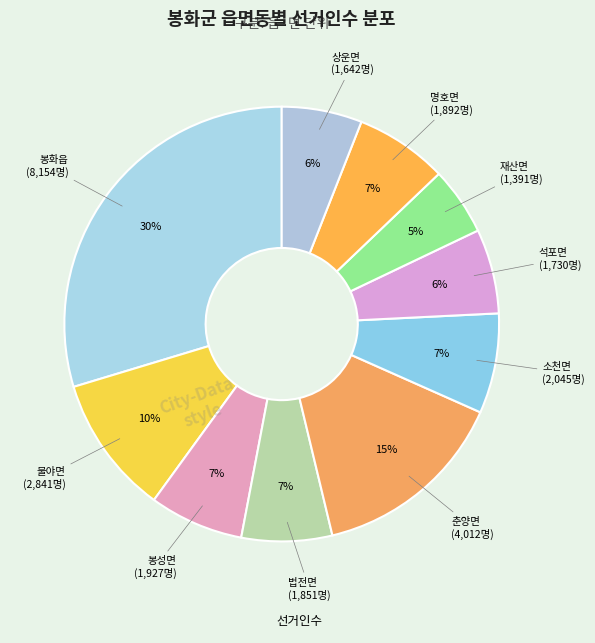

Count the number of slices in the pie.

10